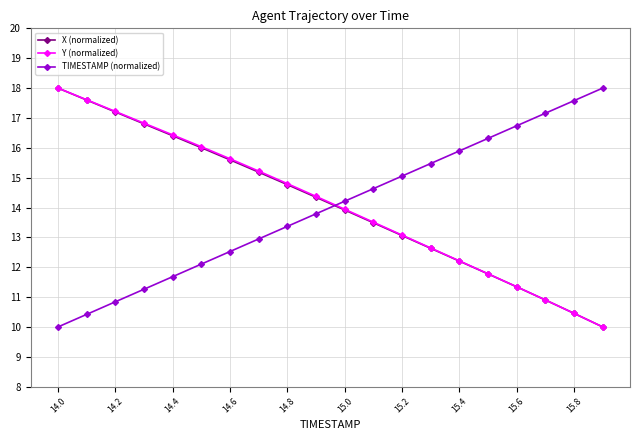

What is the minimum value for X (normalized)?

10.0